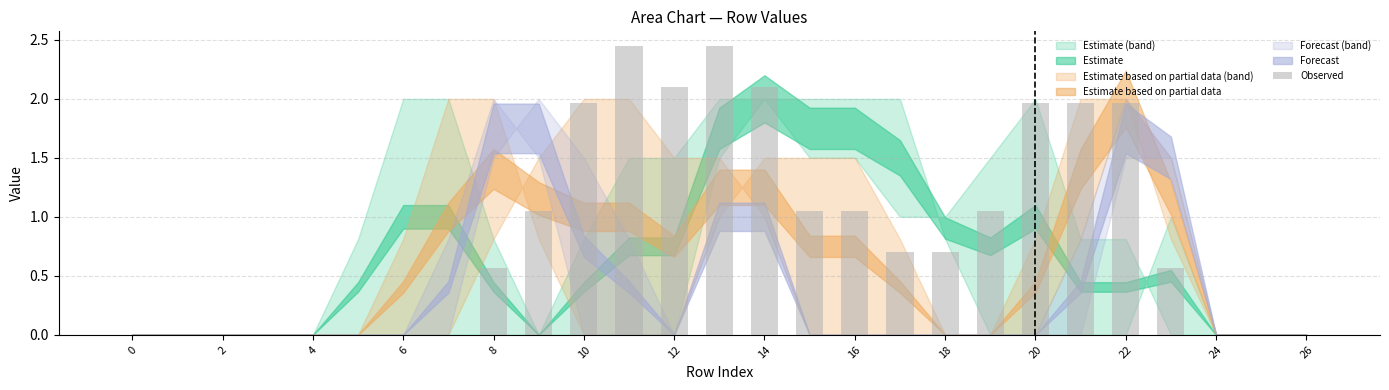

Which has a higher value, 18 or 8?

18